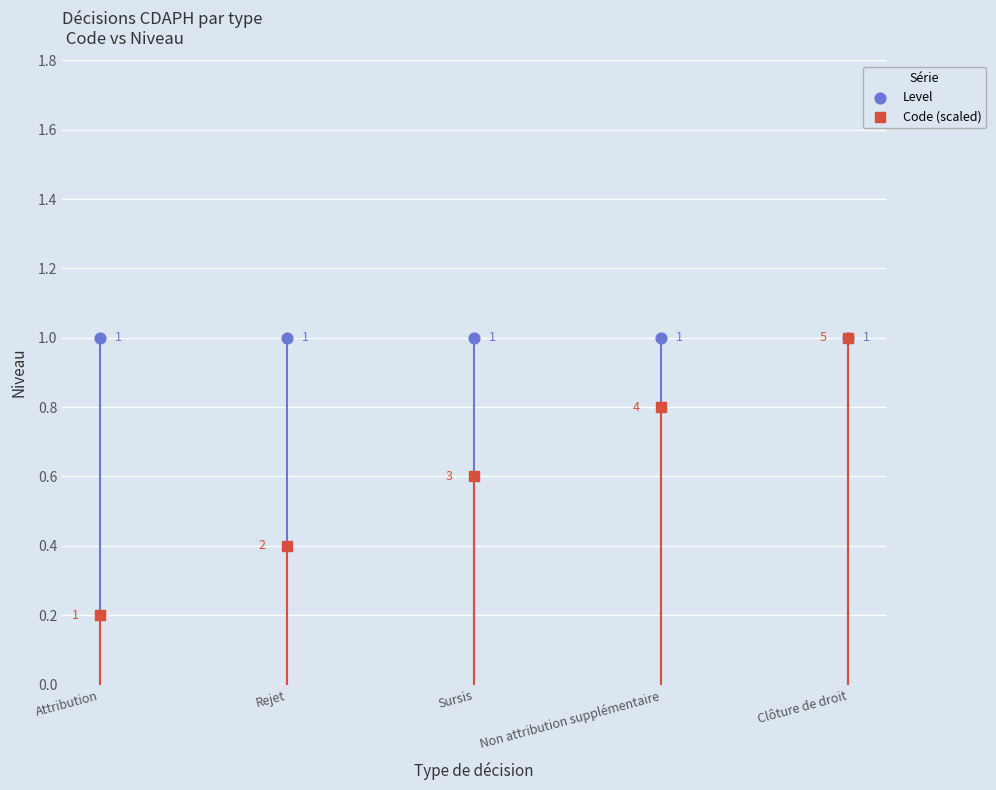

Which series reaches the maximum Y coordinate?

Level